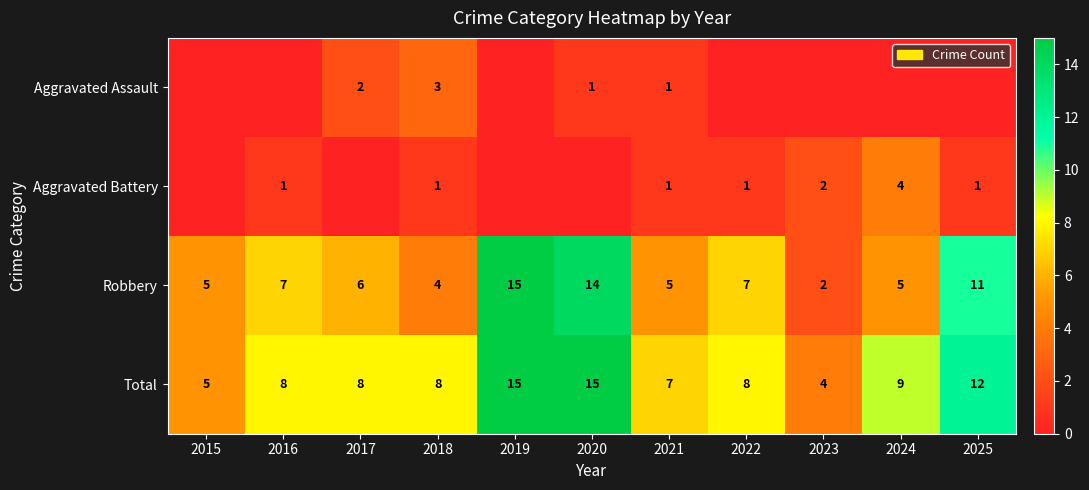

True or false: Robbery has a value of 27 at 2019.

False